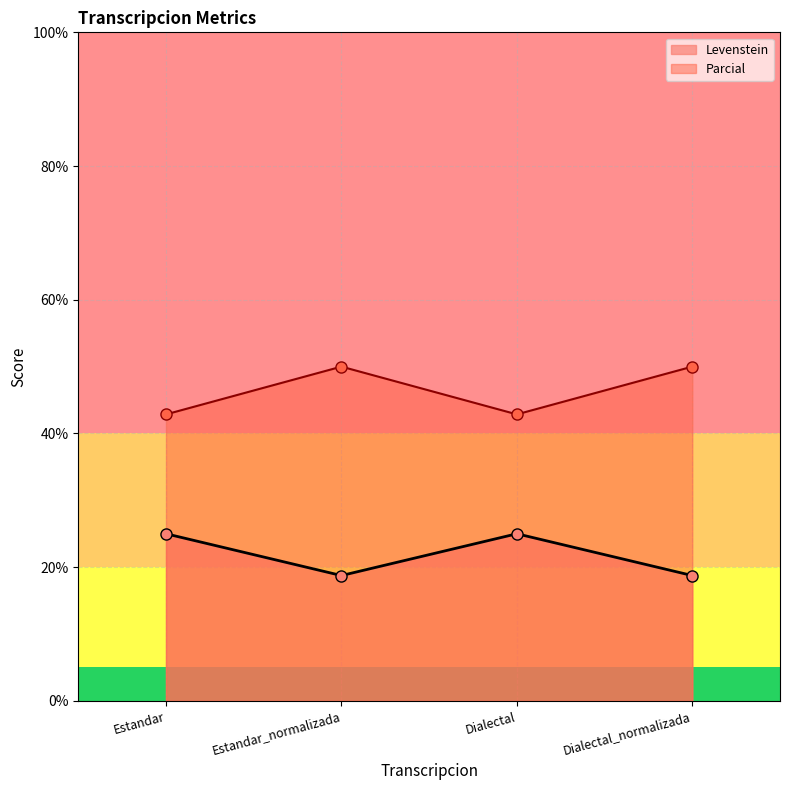

Is it true that Levenstein equals 13.7 at Estandar?

False